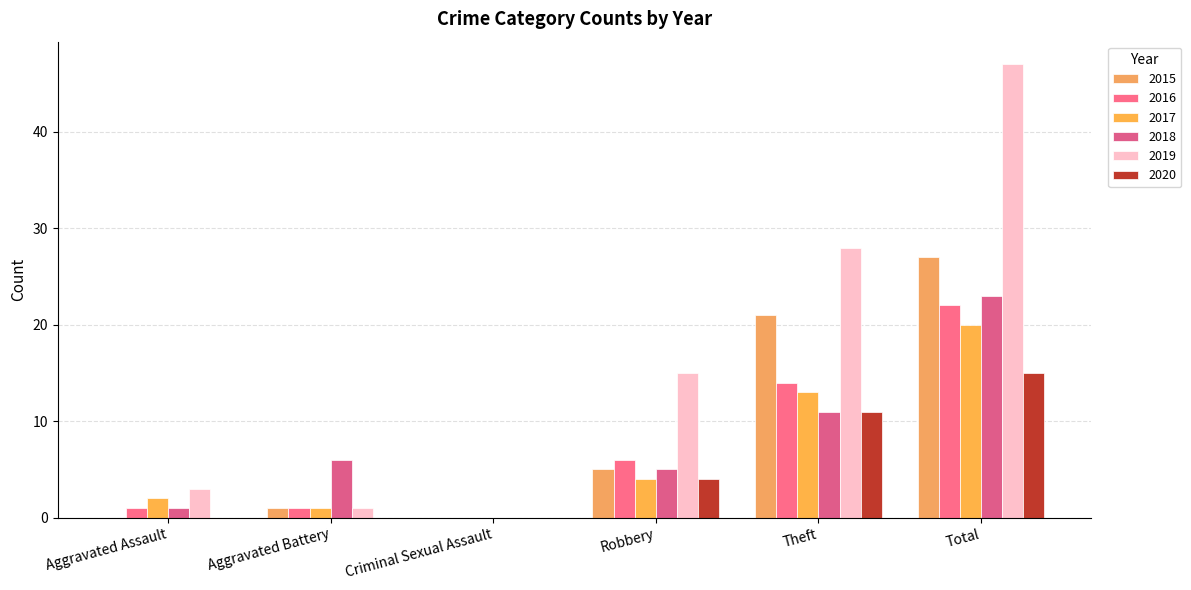

Where is 2015 nearest to the value 13?

Robbery